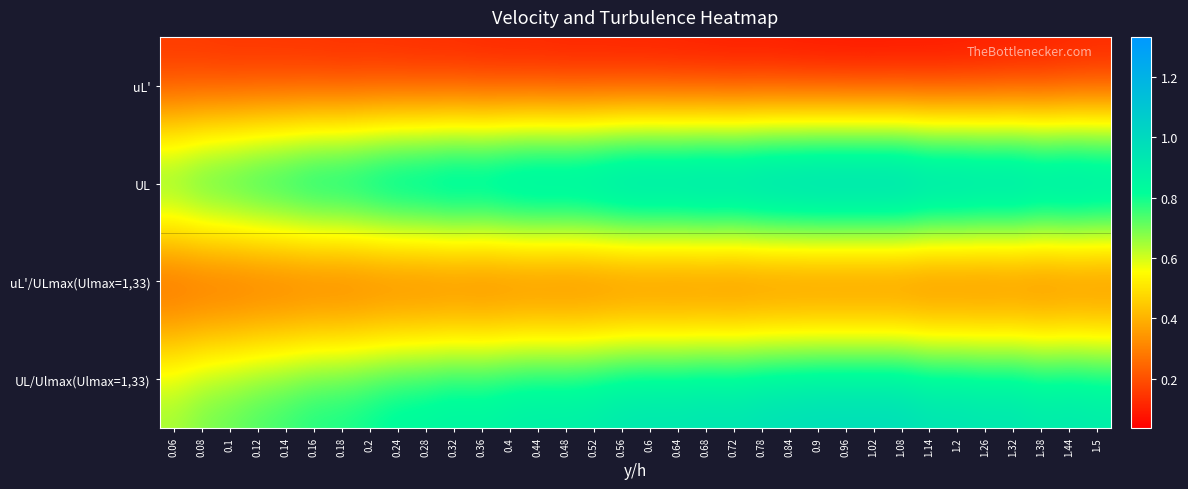

At how many categories does at least one series exceed 0?

34